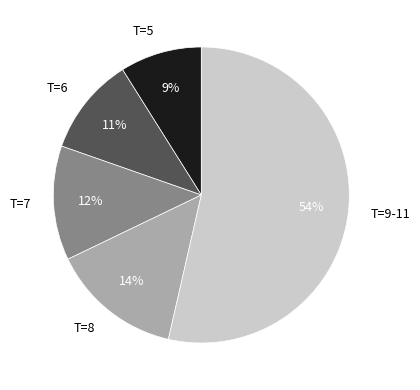

What is the ratio of the value at T=9-11 to the value at T=5?

6.0